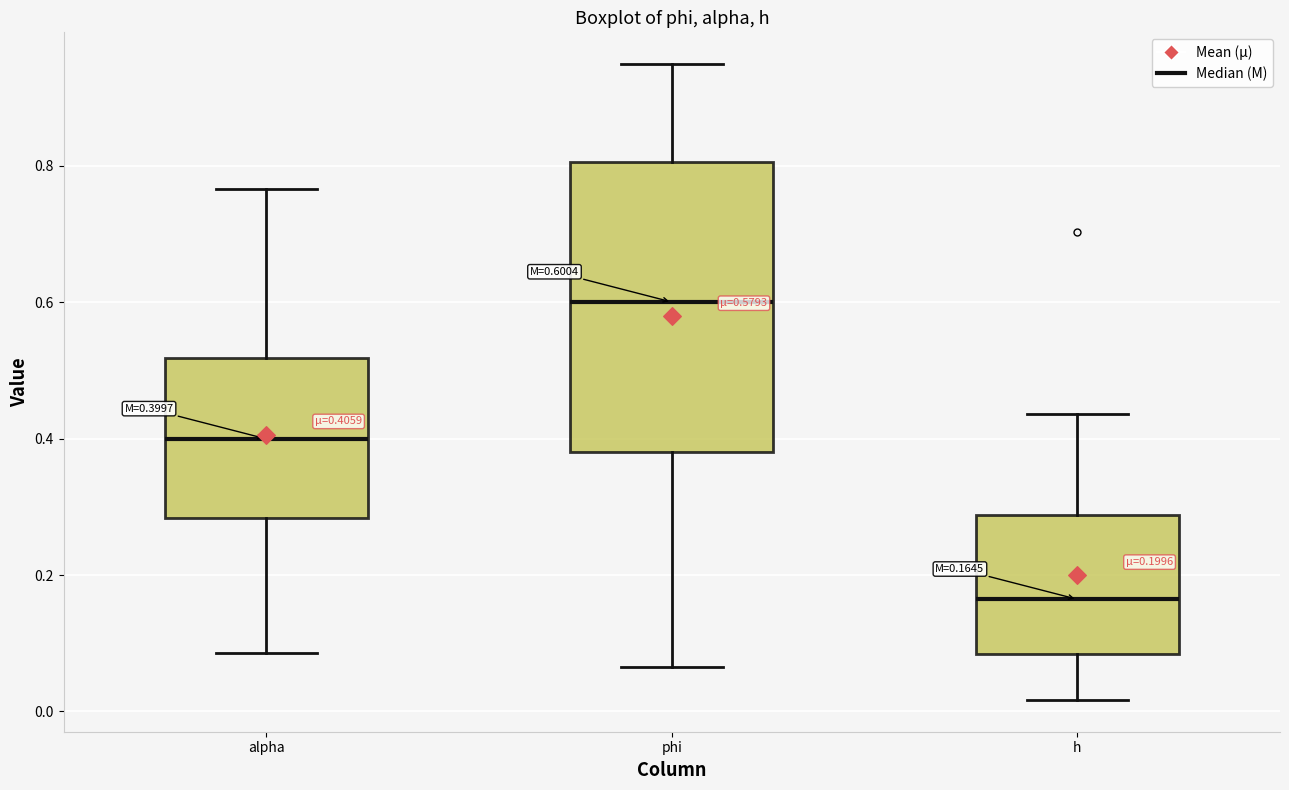

Which box's median line is the lowest?

h